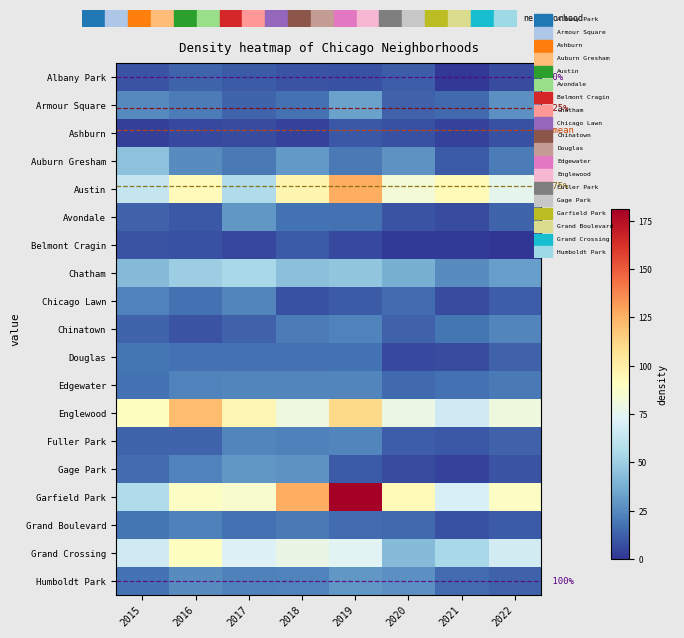

What is the difference between the Grand Boulevard values at 2022 and 2019?

5